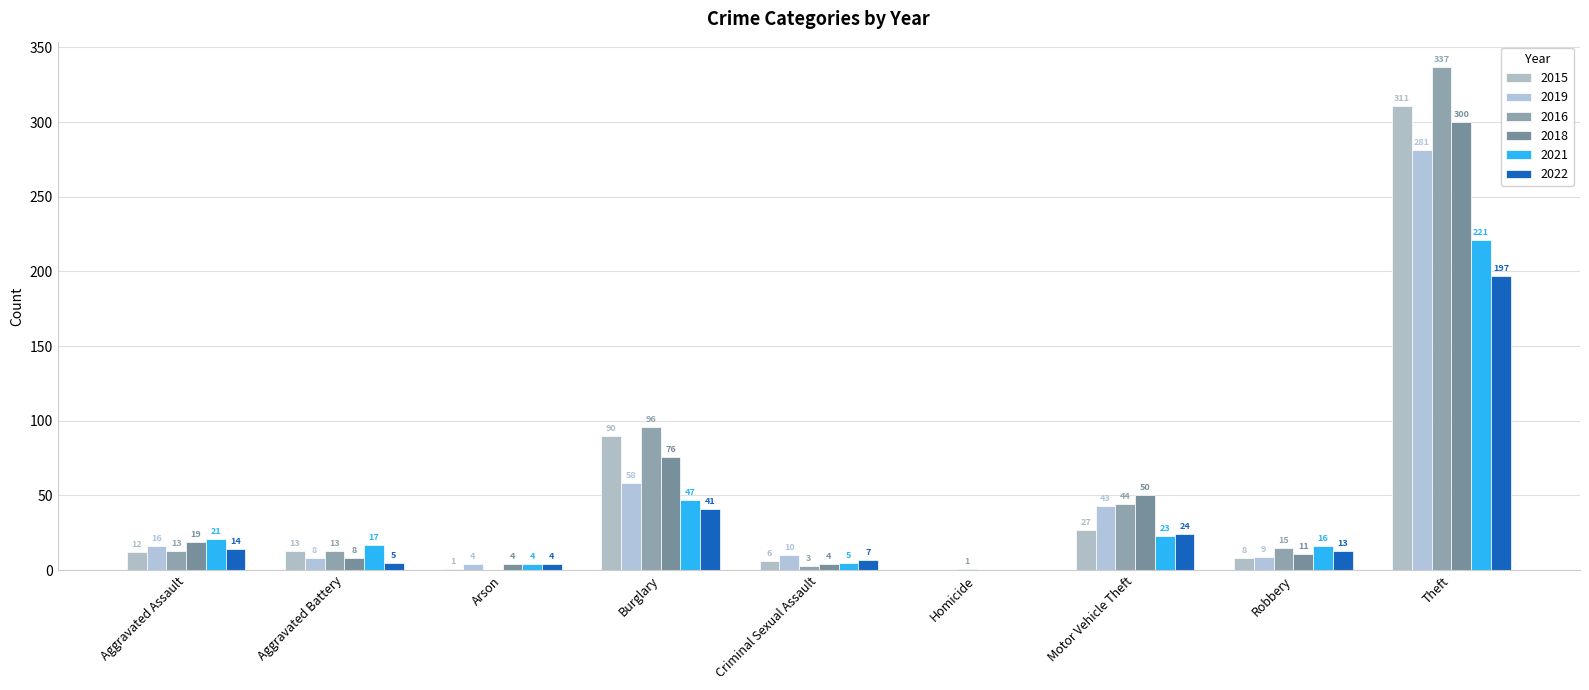

What are all the series names shown in the legend?

2015, 2019, 2016, 2018, 2021, 2022